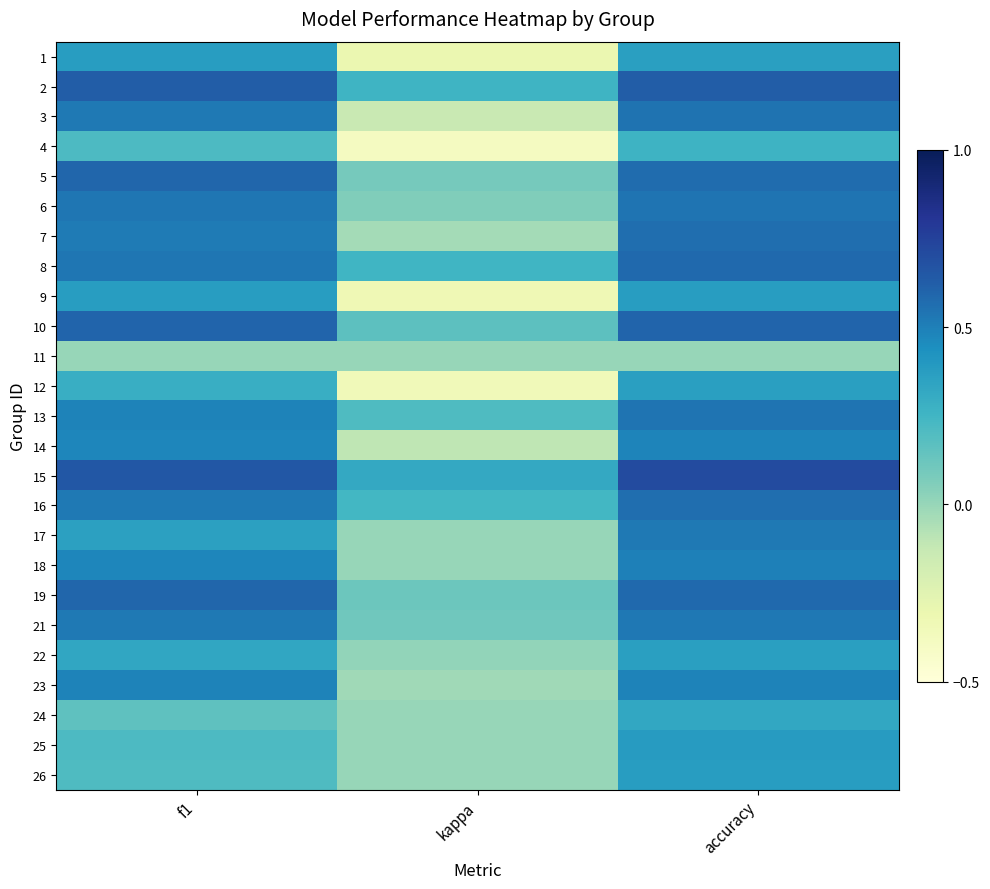

At which category is the sum across all series the highest?

accuracy